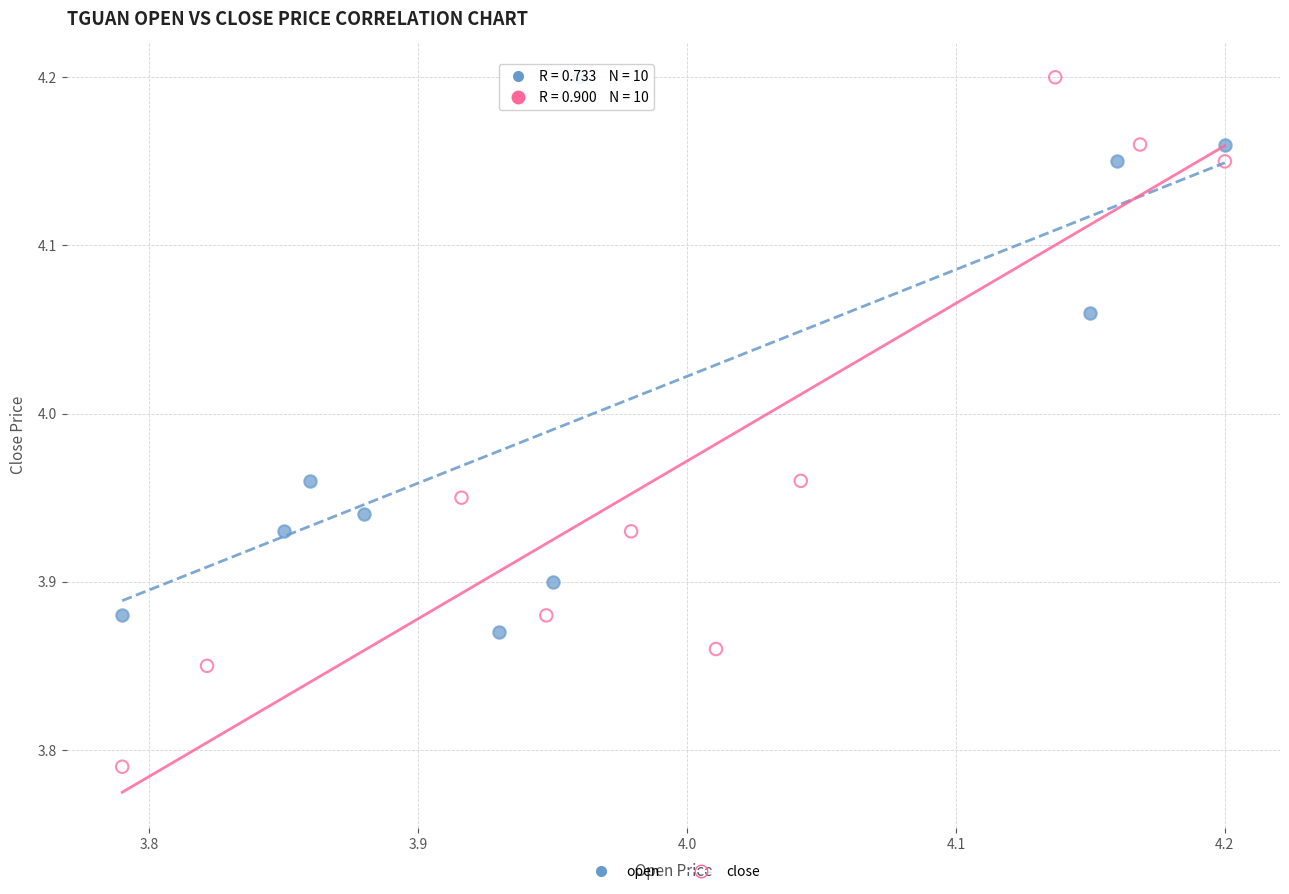

Which series contains the lowest Y value?

close